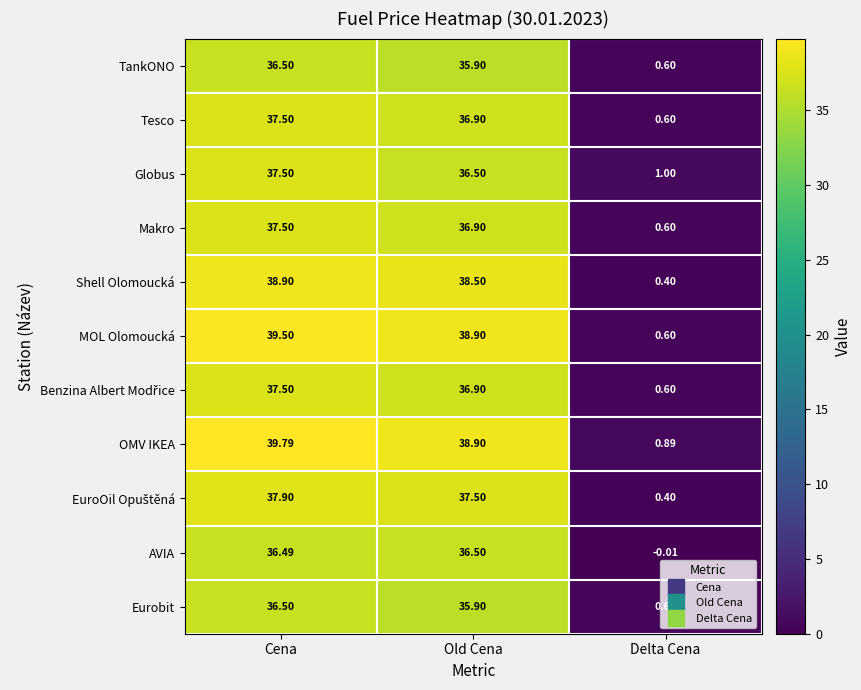

At which label is OMV IKEA closest to 20?

Old Cena